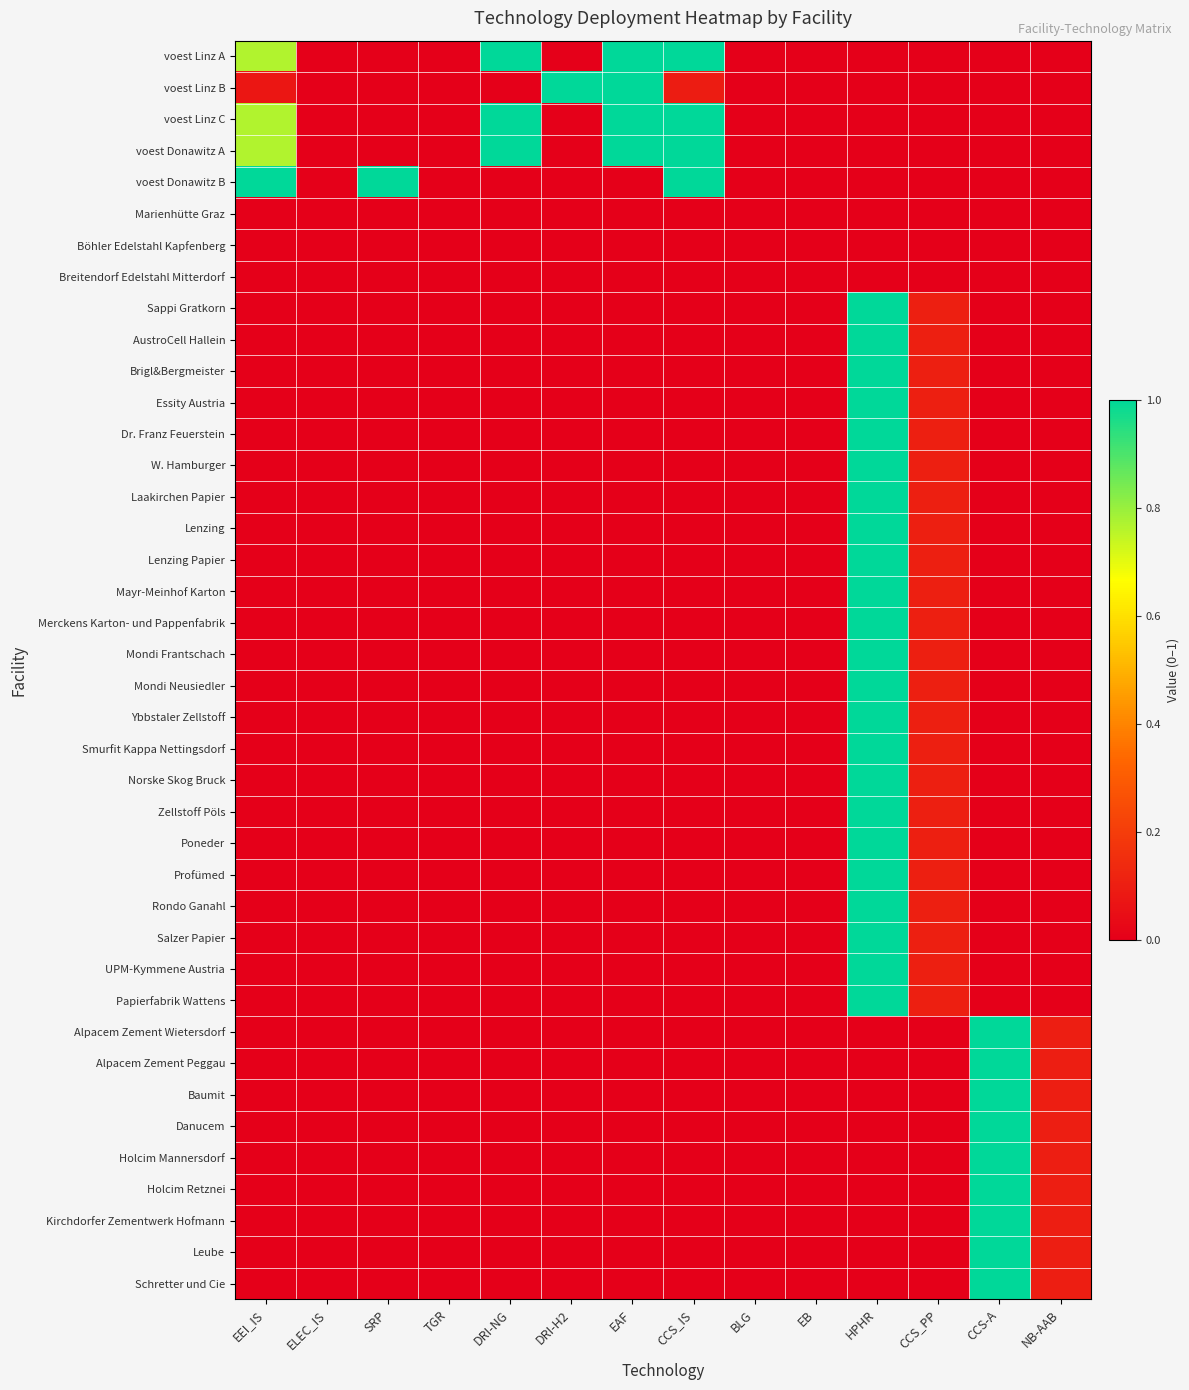

At which category is the sum across all series the highest?

HPHR